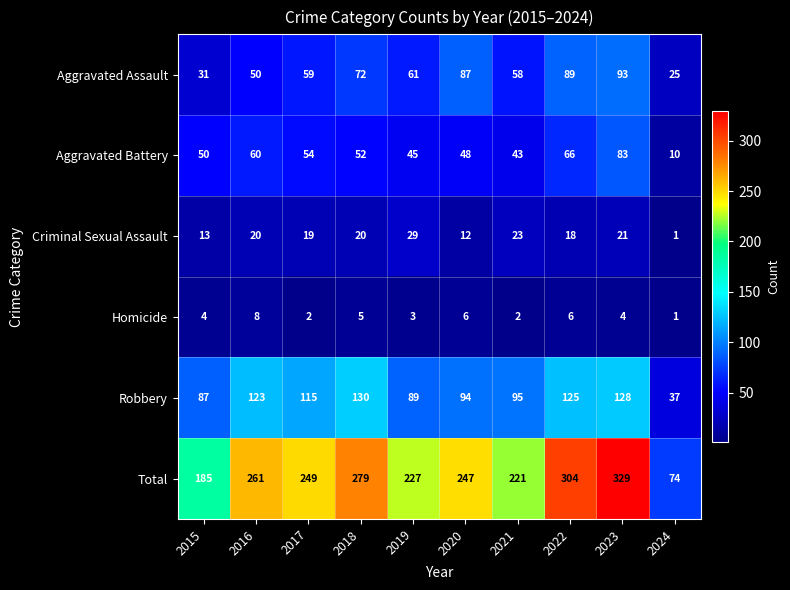

Is it true that Aggravated Battery equals 69 at 2018?

False